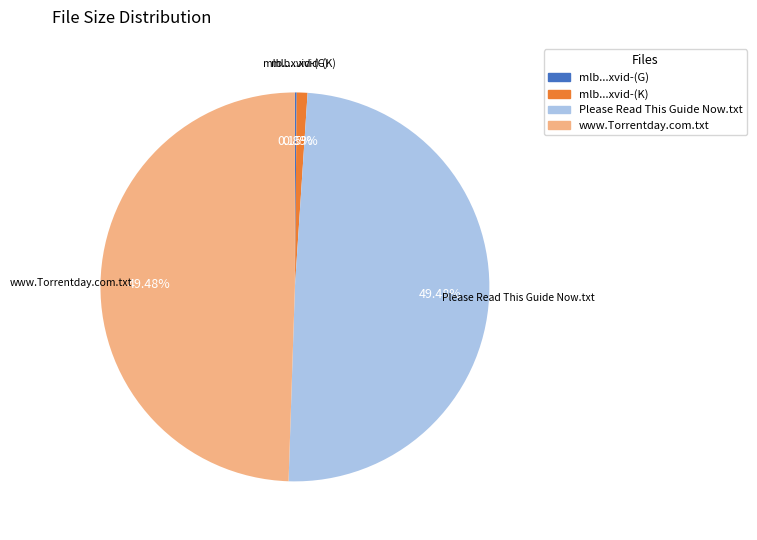

To the nearest percent, what is the average slice percentage?

25%